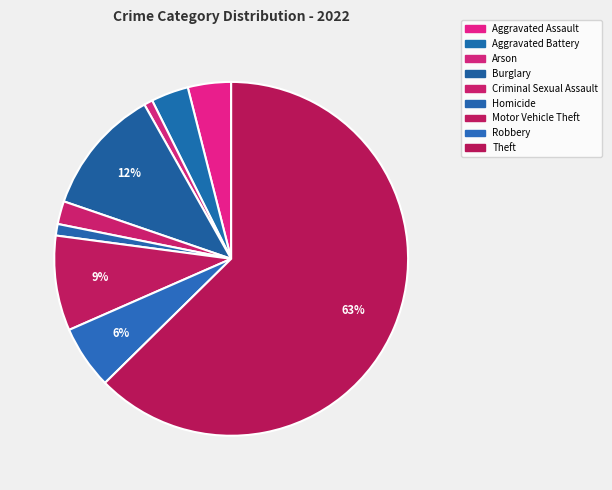

What is the smallest slice in the pie chart?

Arson